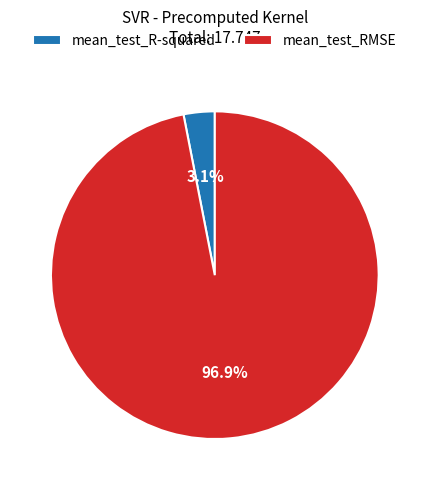

Which category has the smallest portion of the pie?

mean_test_R-squared